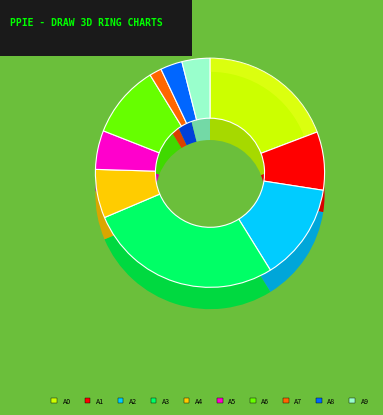

Count the number of slices in the pie.

10